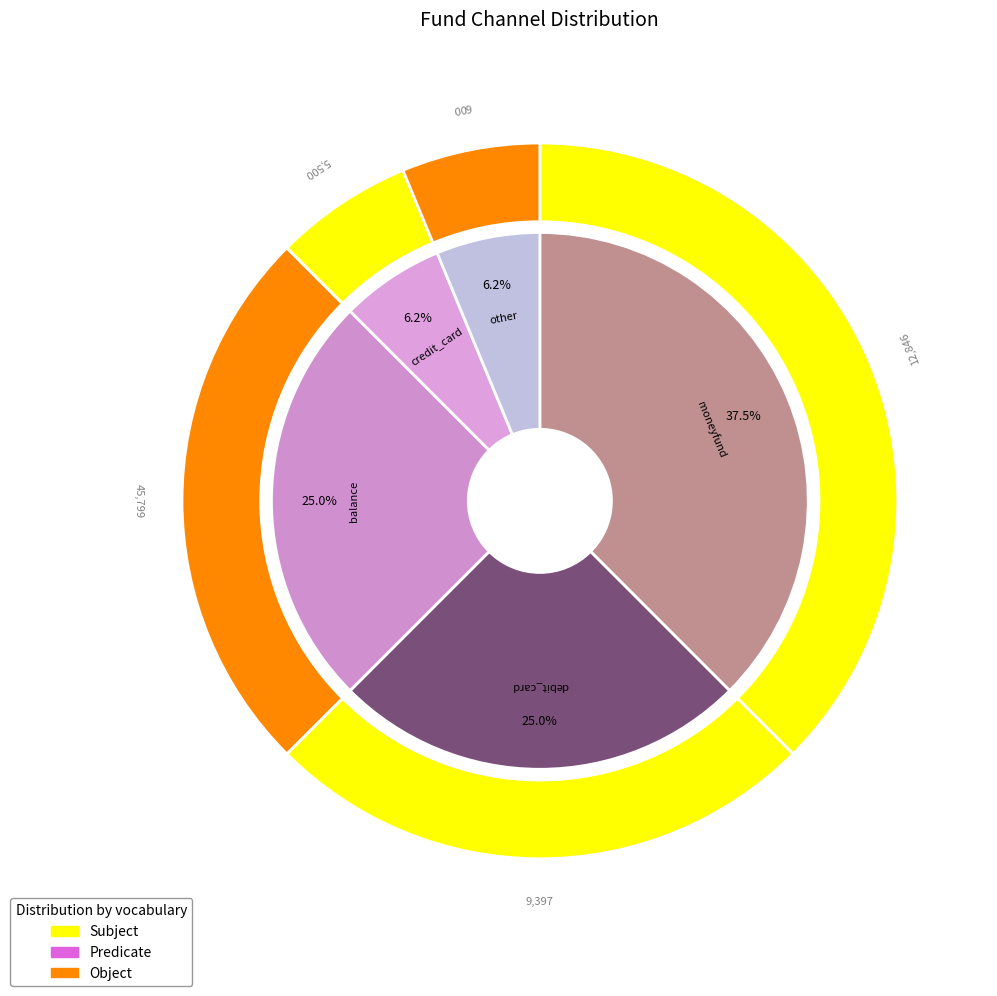

How many slices are in this pie chart?

5